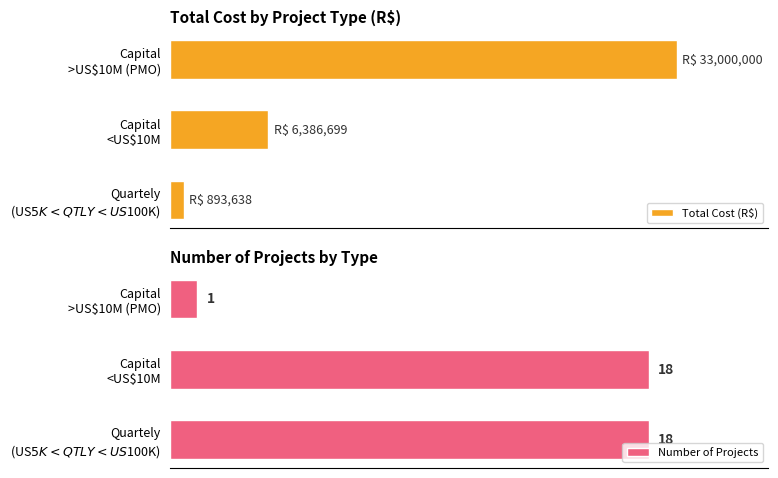

What is the greatest value displayed?

33000000